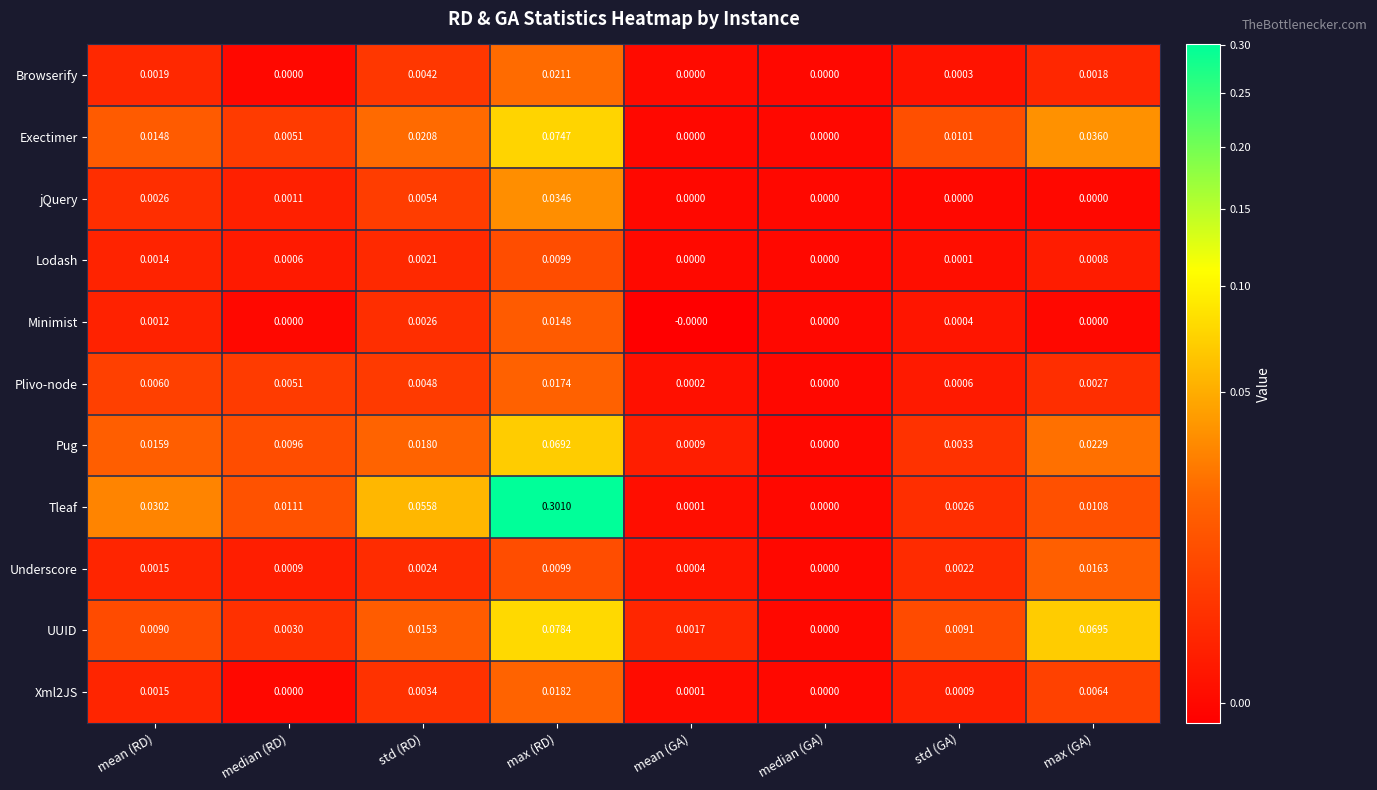

Which category has the highest value across all series?

max (RD)